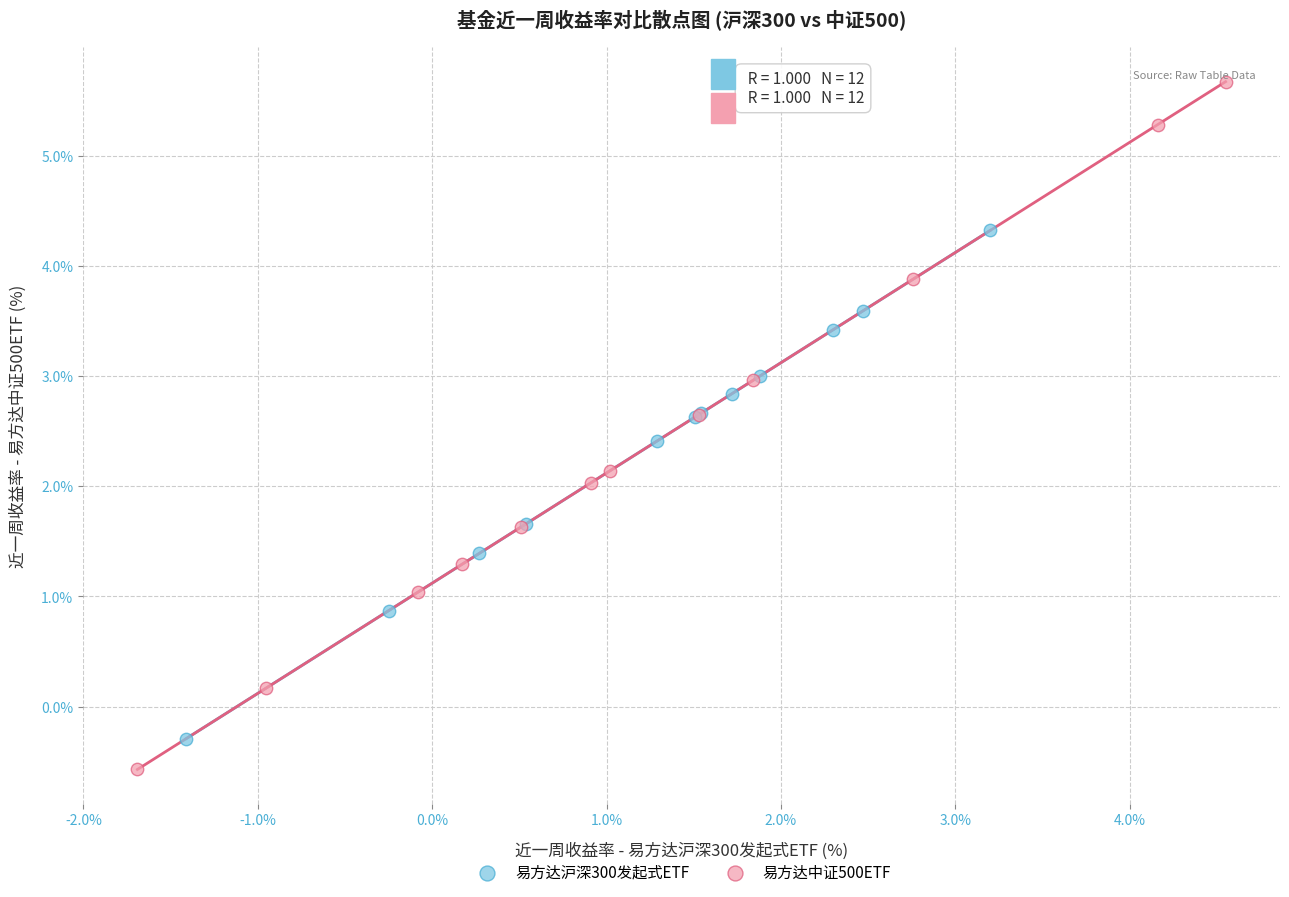

Which series contains the highest Y value?

易方达中证500ETF